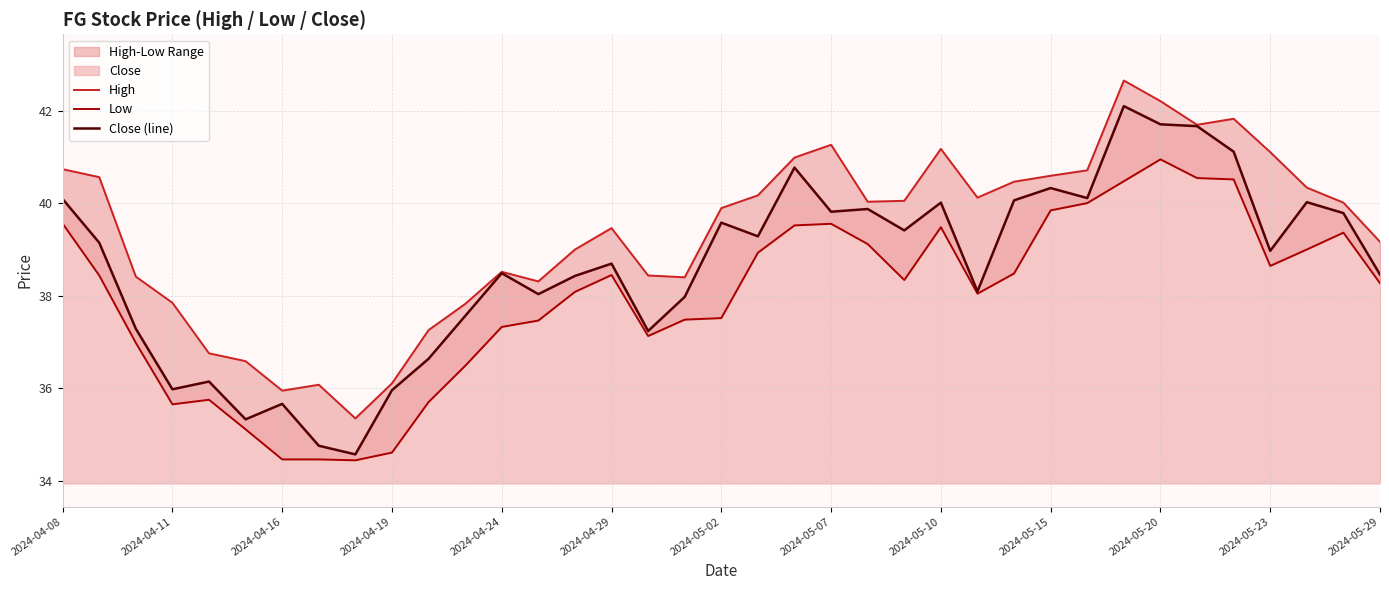

True or false: Close (line) has a value of 23.8 at 2024-05-10.

False